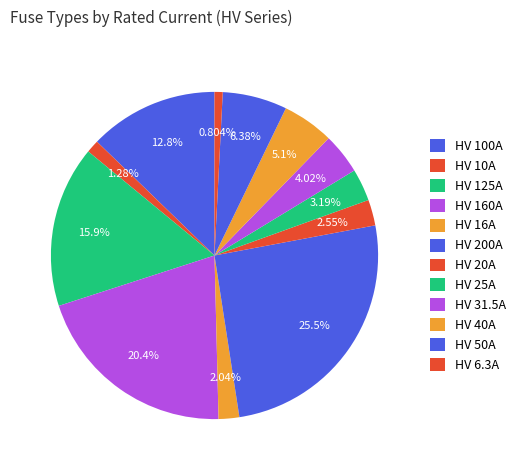

To the nearest percent, what percentage of the pie is HV 16A?

2%